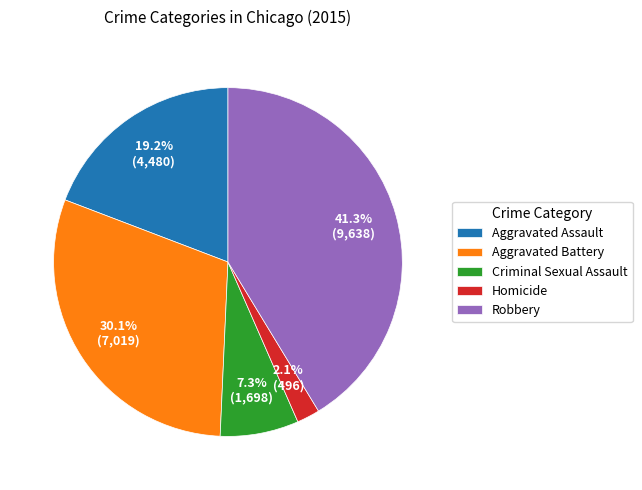

Is there a majority slice in this chart?

No